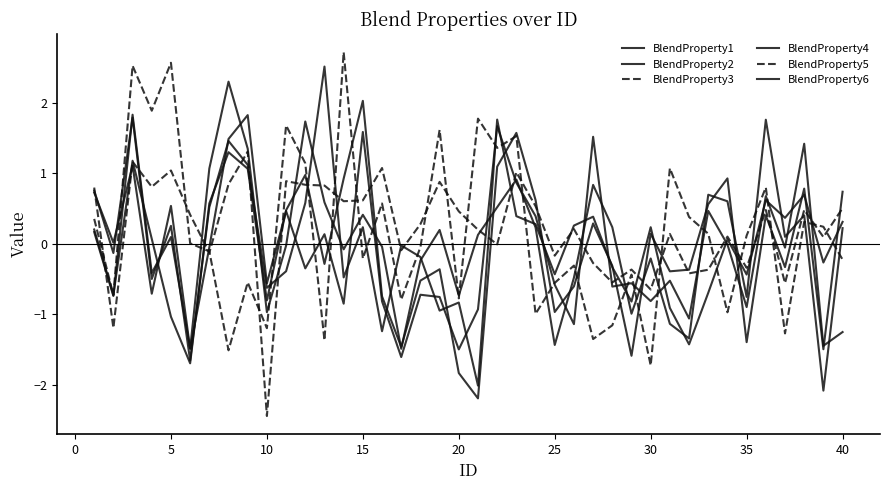

How many lines are shown in the chart?

6